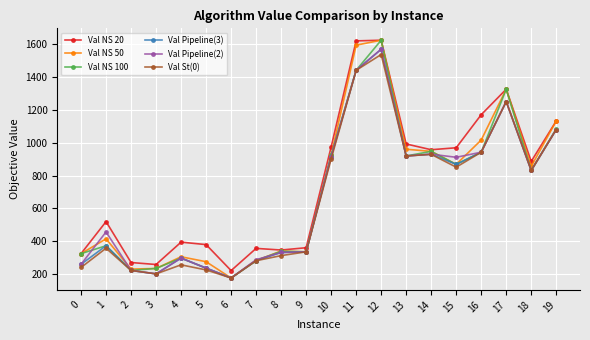

What is the lowest value of the Val Pipeline(3) series?

177